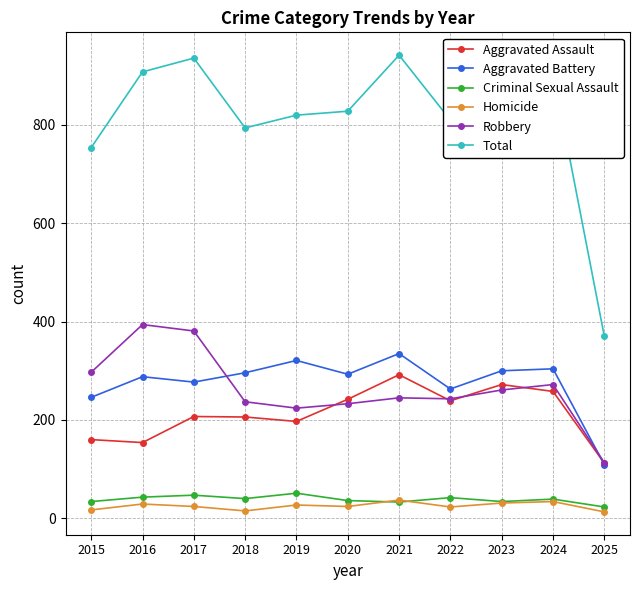

What is the highest value of the Criminal Sexual Assault series?

51